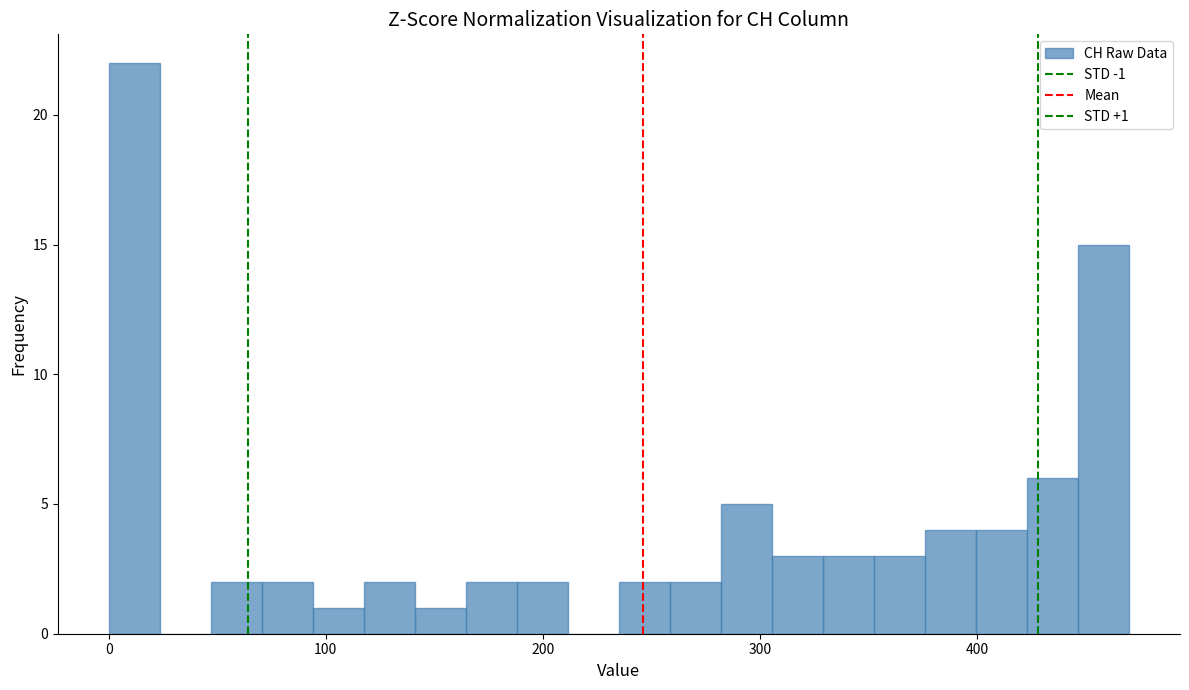

Around what value on the x-axis is the tallest bar? Give the approximate position of its centre, as read against the axis.

10